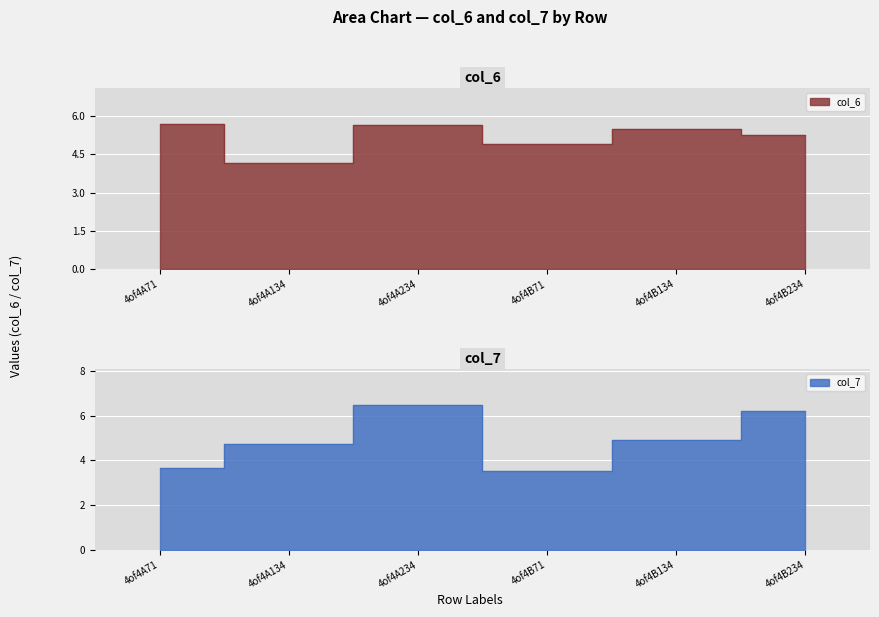

How many series are shown in this chart?

2